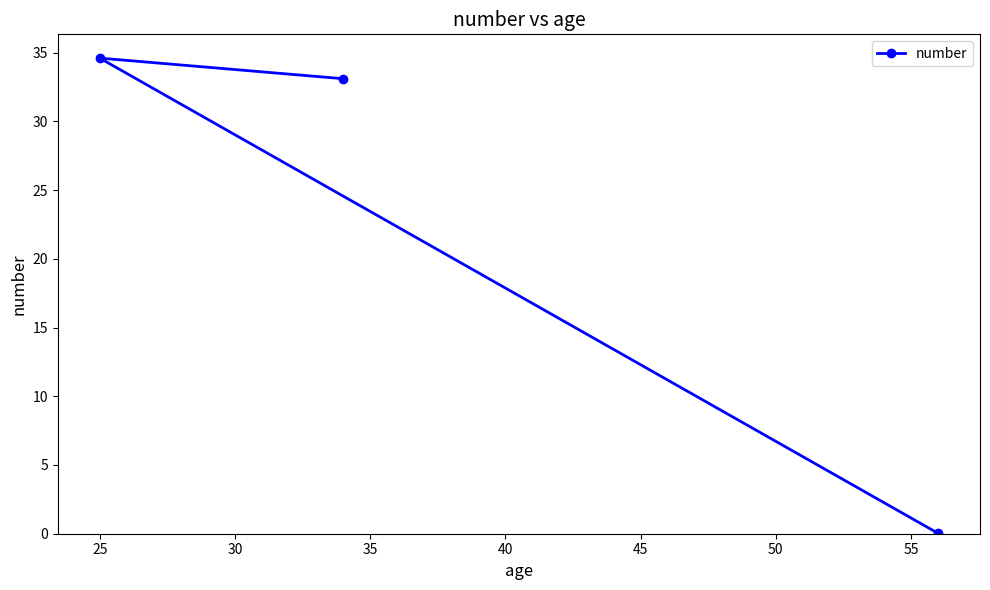

What is the sum of all values?

67.7